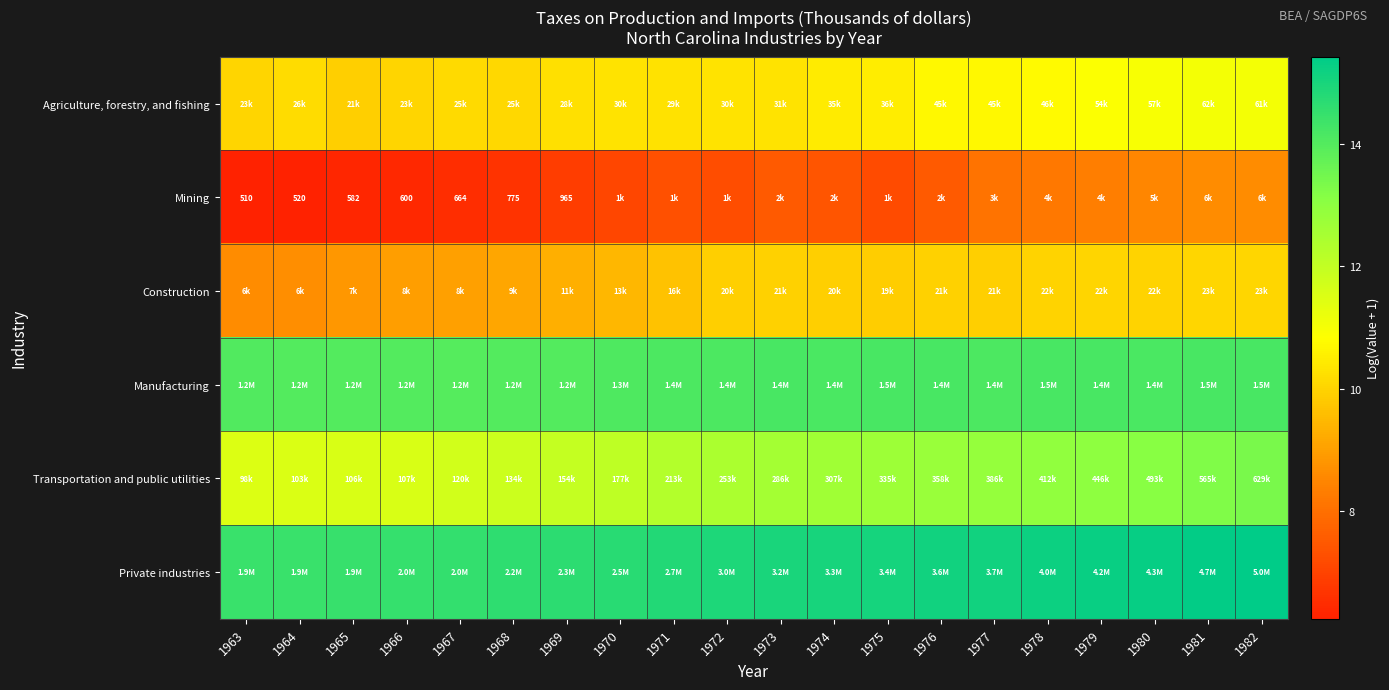

What is the greatest value displayed?

15.4